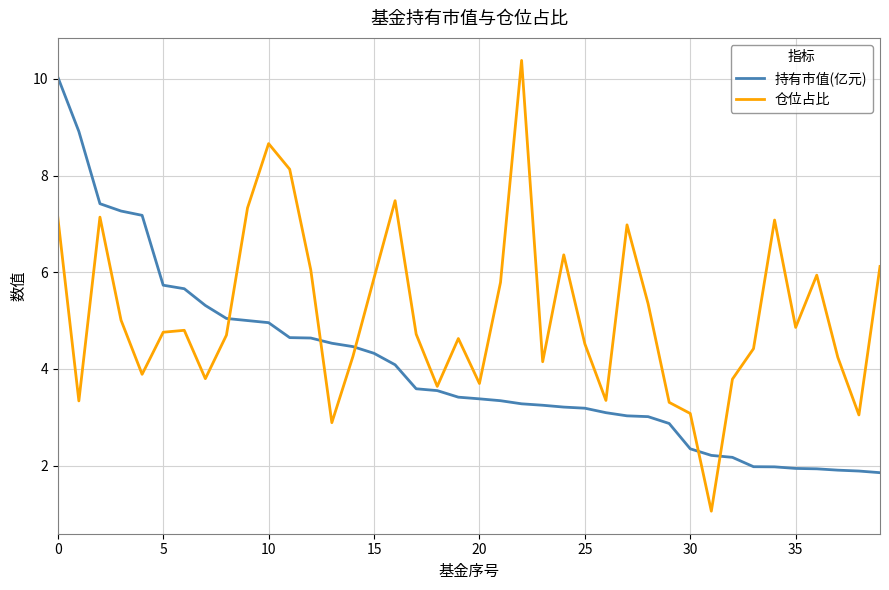

Which series has the widest spread of values?

仓位占比